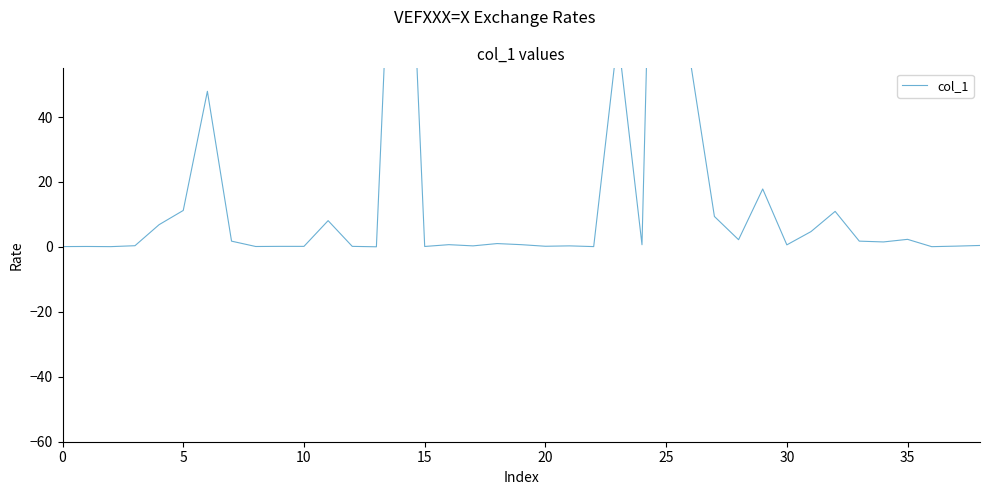

What is the maximum value shown in the chart?

298.1